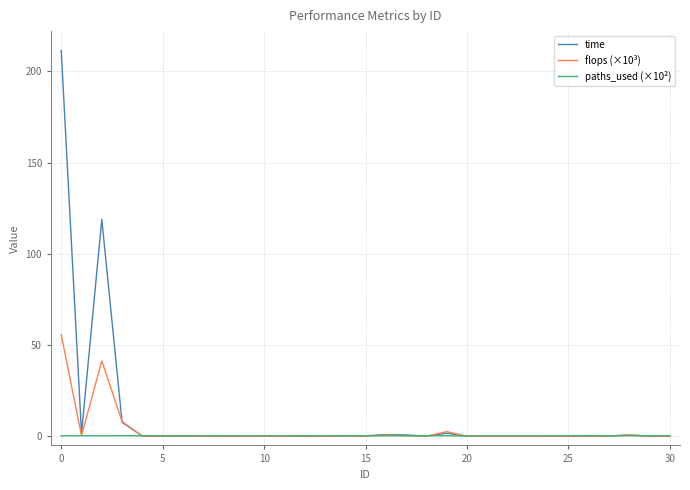

List the series in order of their peak value, highest first.

time, flops (×10³), paths_used (×10²)